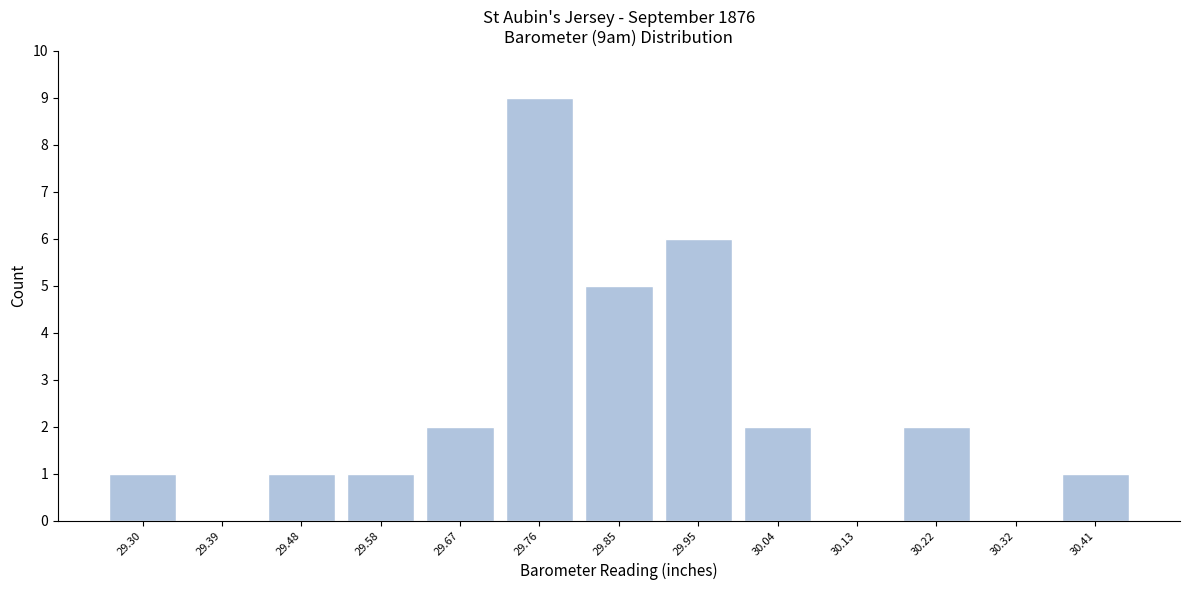

Reading left to right, what are all the values shown in this chart?

29.30=1	29.39=0	29.48=1	29.58=1	29.67=2	29.76=9	29.85=5	29.95=6	30.04=2	30.13=0	30.22=2	30.32=0	30.41=1